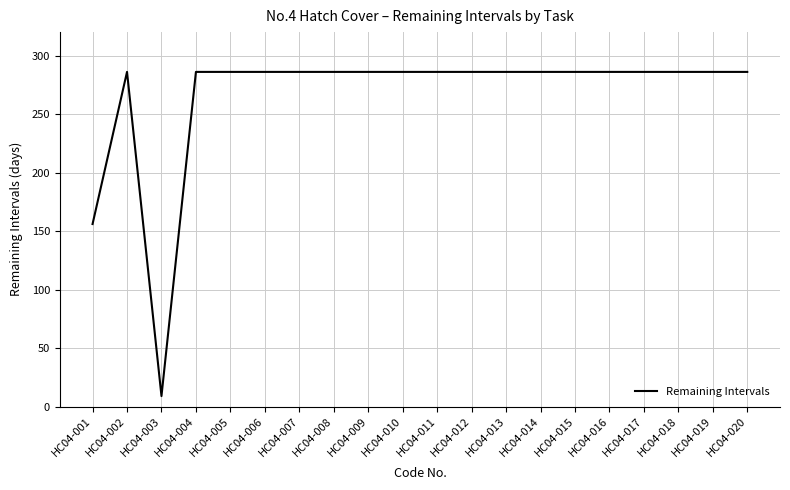

True or false: the data shows 452 at HC04-009.

False